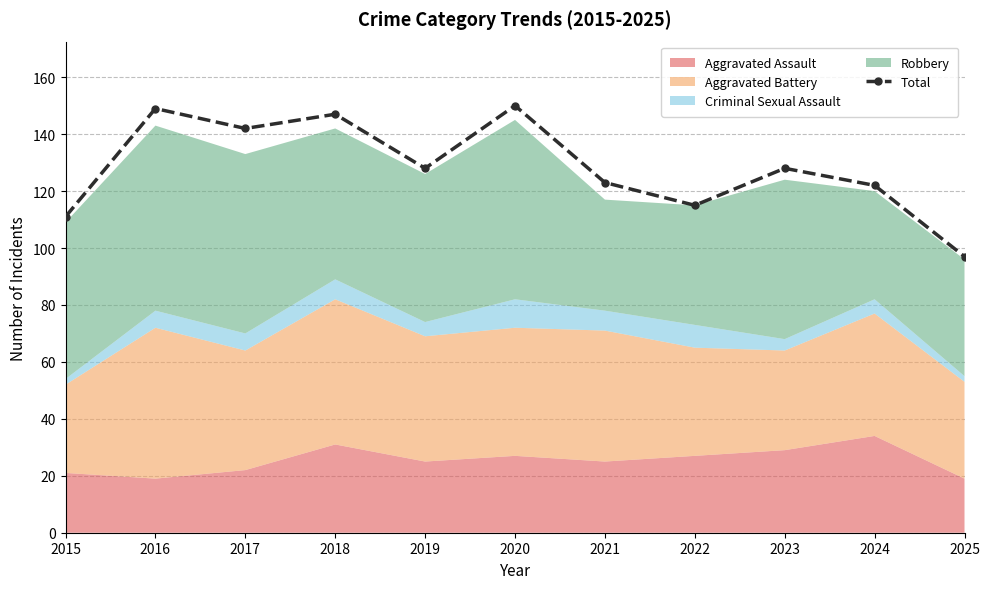

Reading right to left, list all the values displayed in this chart.

2025=97	2024=122	2023=128	2022=115	2021=123	2020=150	2019=128	2018=147	2017=142	2016=149	2015=111